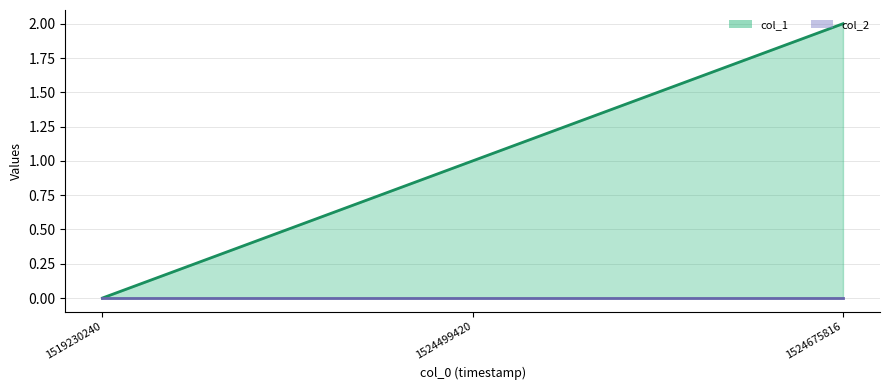

List the series in order of their peak value, highest first.

col_1 line, col_2 line